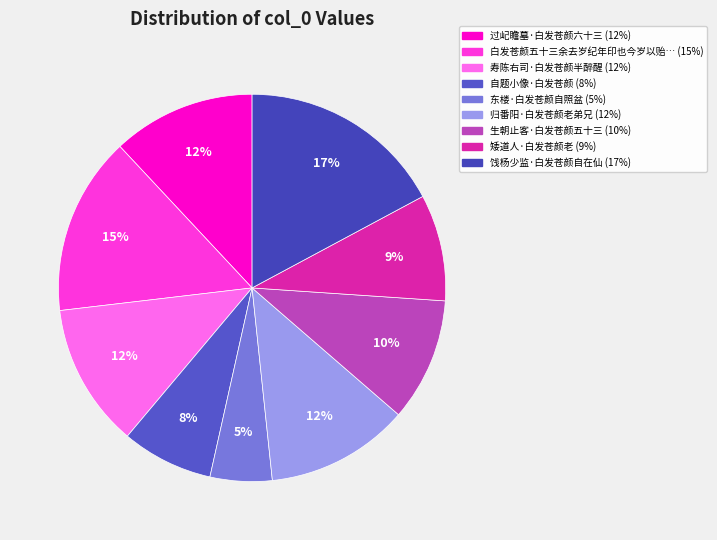

Is there a majority slice in this chart?

No